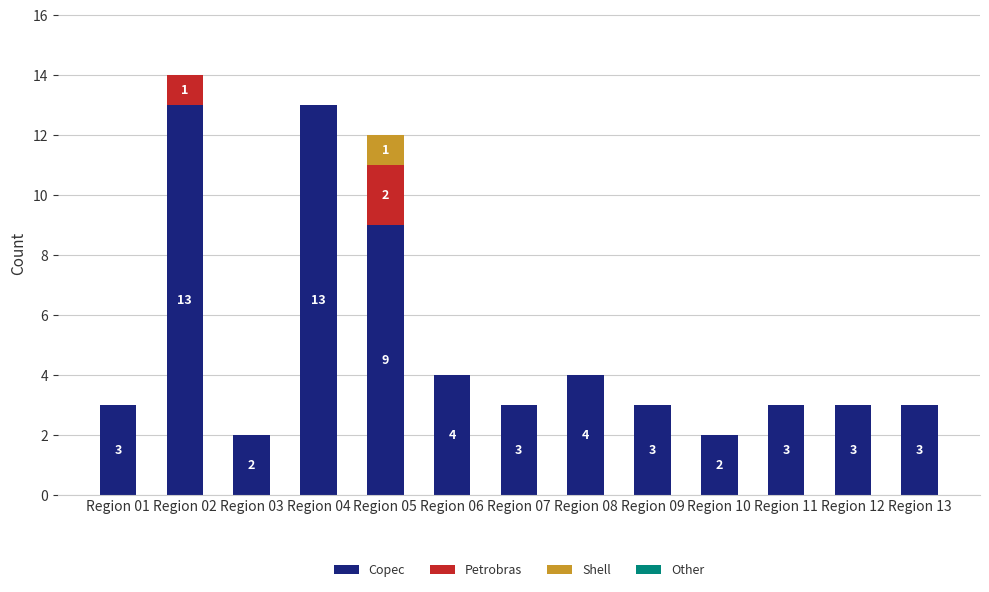

At which category is the sum across all series the highest?

Region 02